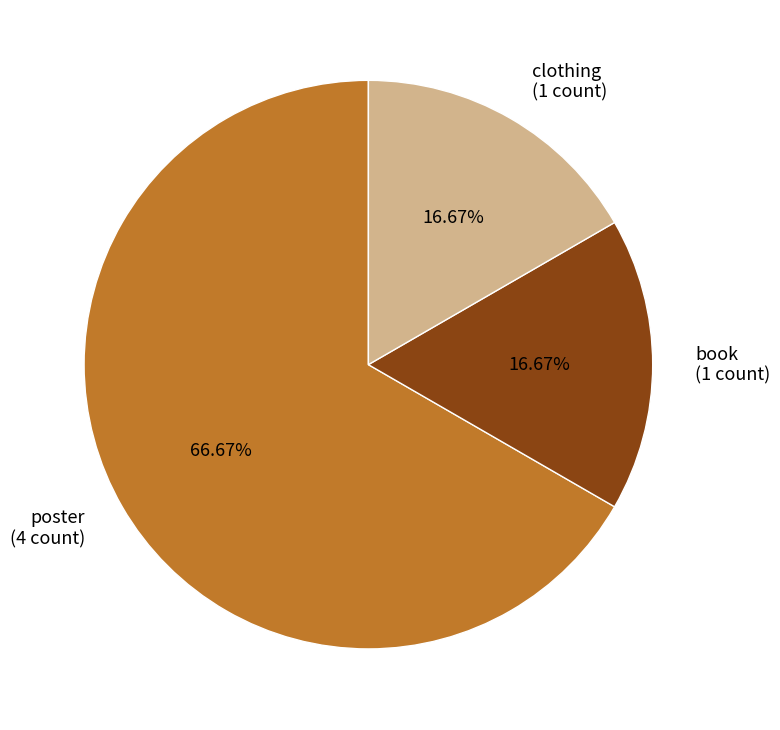

Is the sum of book and clothing greater than half?

No